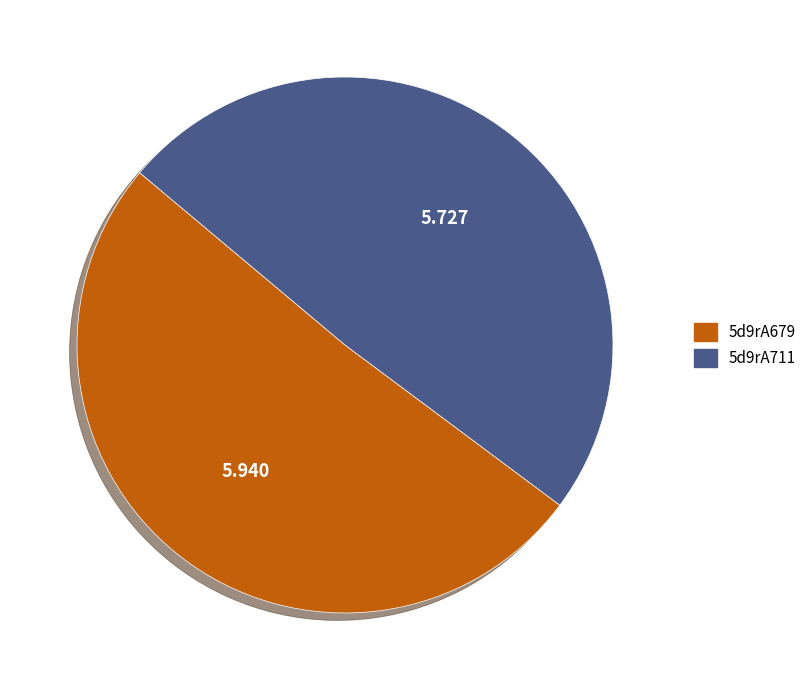

Do 5d9rA711 and 5d9rA679 together represent more than half of the pie?

Yes